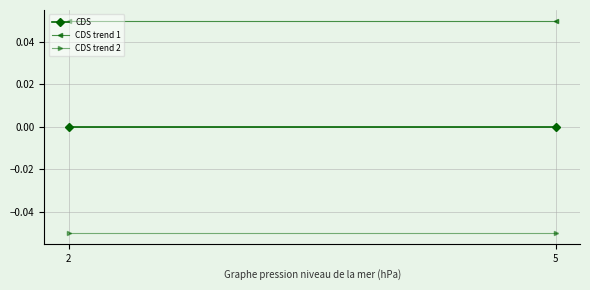

Which series has the widest spread of values?

CDS